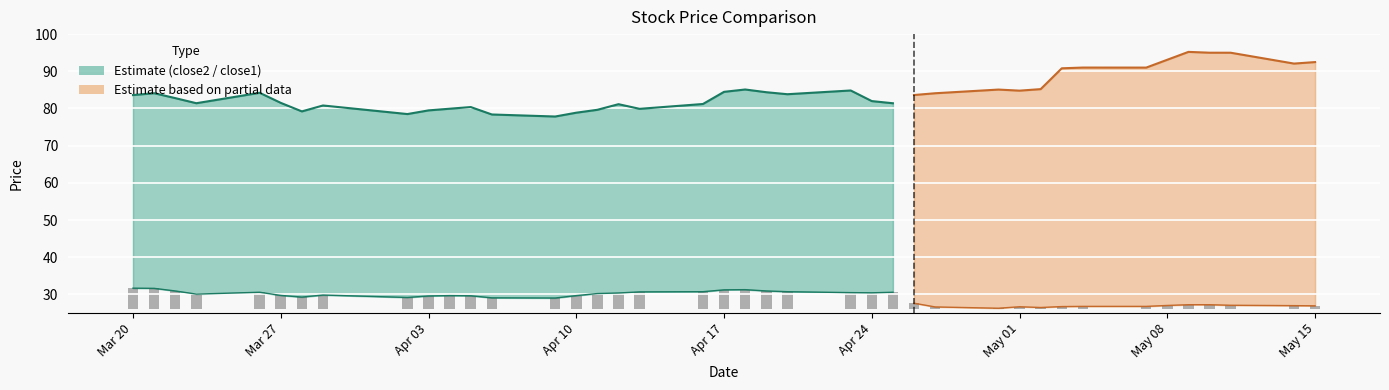

What is the label of the 31st bar from the left?

2018-05-02